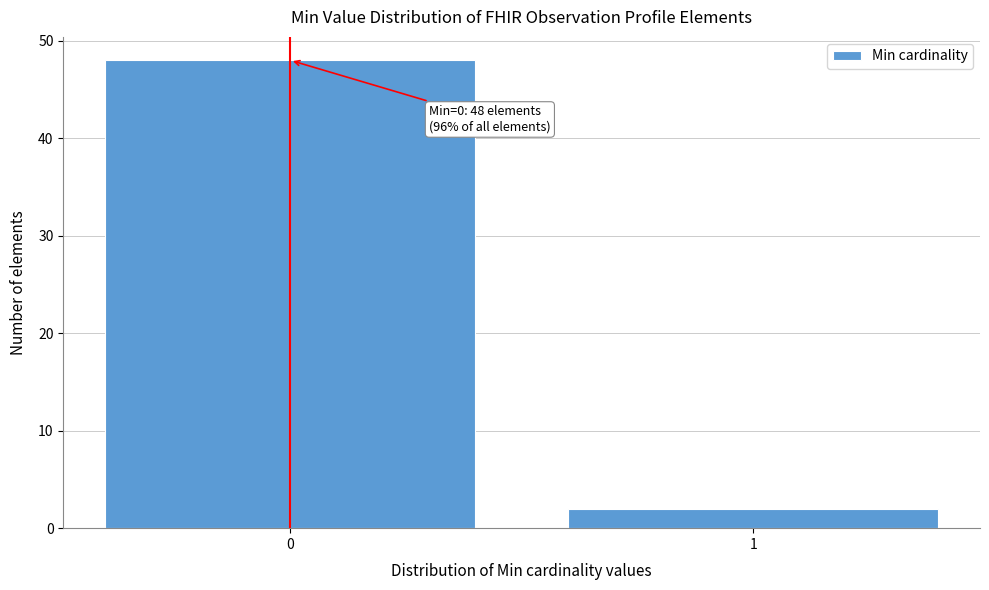

Reading left to right, list all the values displayed in this chart.

48	2